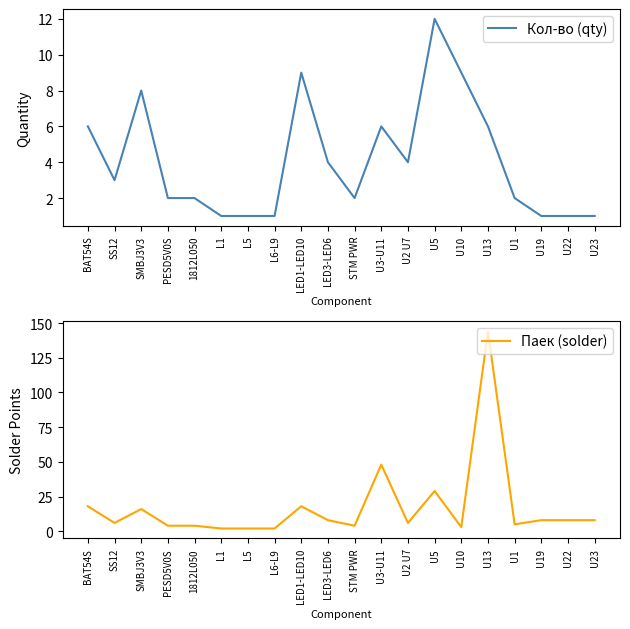

In Кол-во (qty), how many points are higher than both neighbors (excluding endpoints)?

4